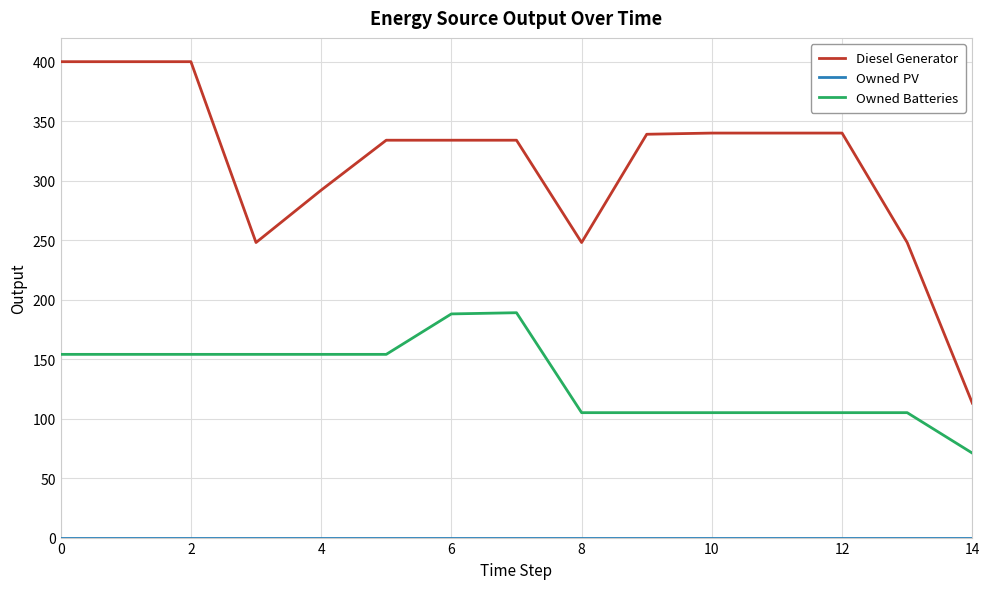

What is the maximum value shown in the chart?

400.0